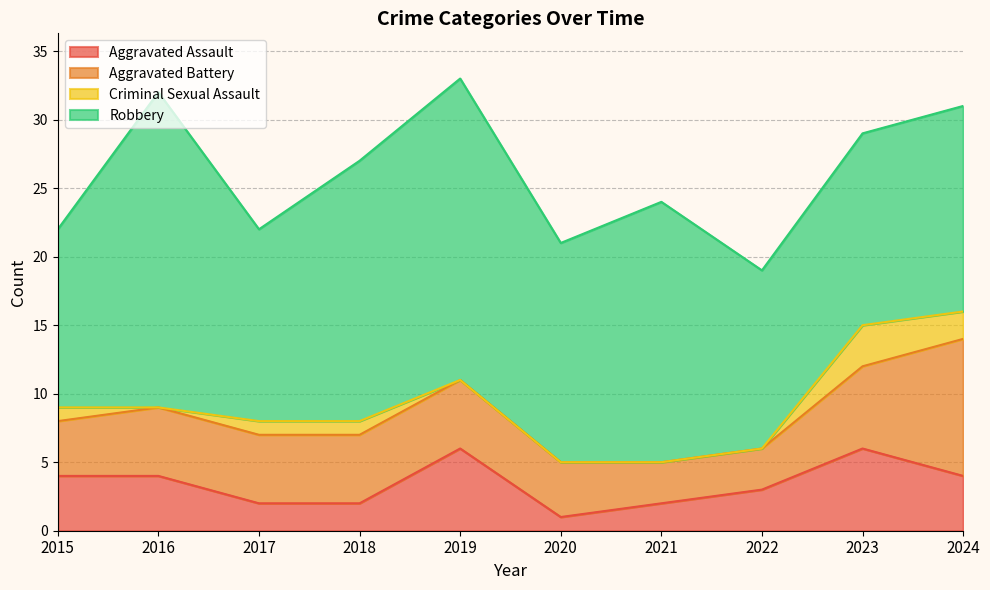

Which series has the largest total across all categories?

Robbery